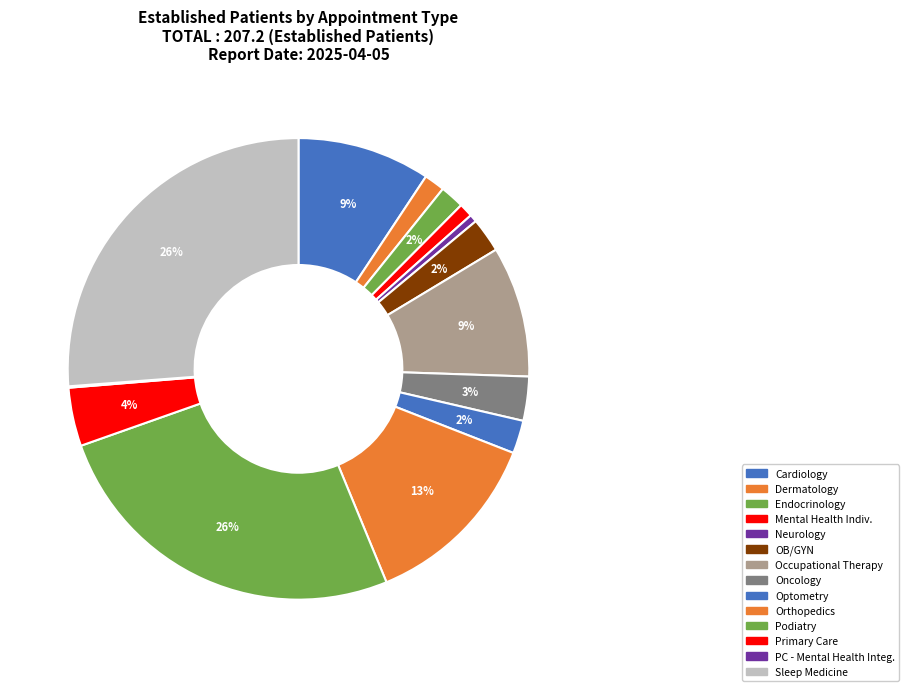

To the nearest percent, what is the difference between the largest and smallest slice percentages?

26%